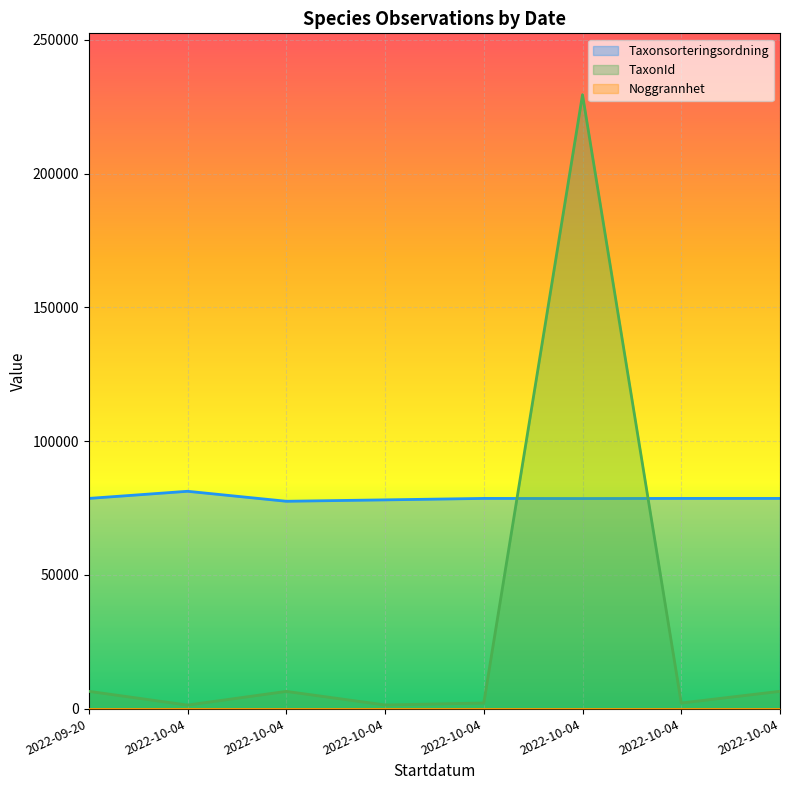

Which label corresponds to the largest value in the chart?

2022-10-04